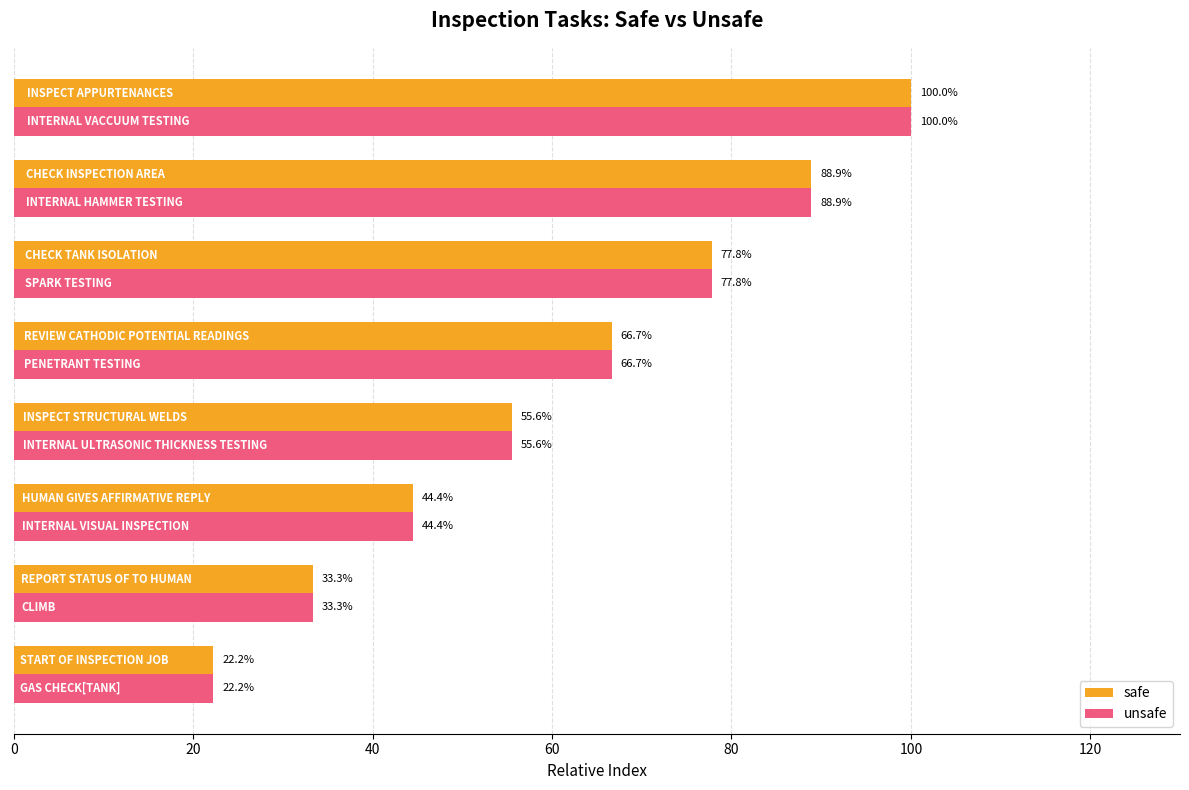

What is the minimum value shown in the chart?

22.2